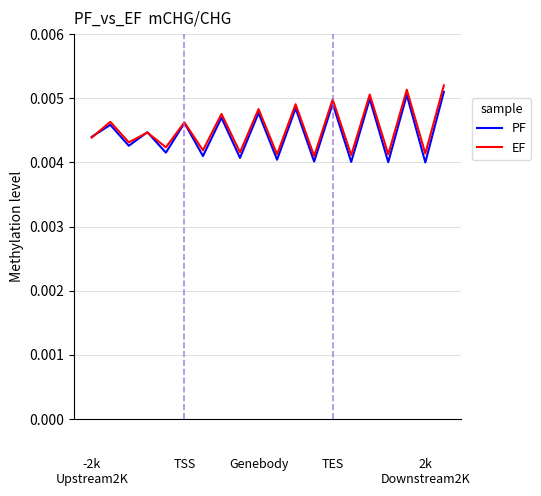

How many categories are shown in the chart?

20